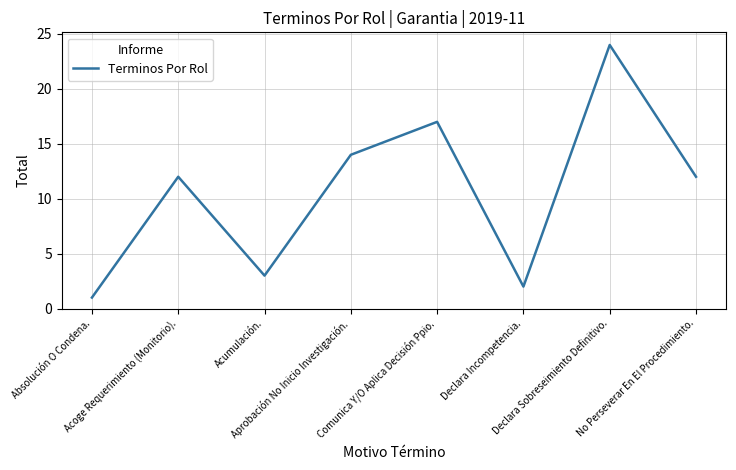

What is the minimum value shown in the chart?

1